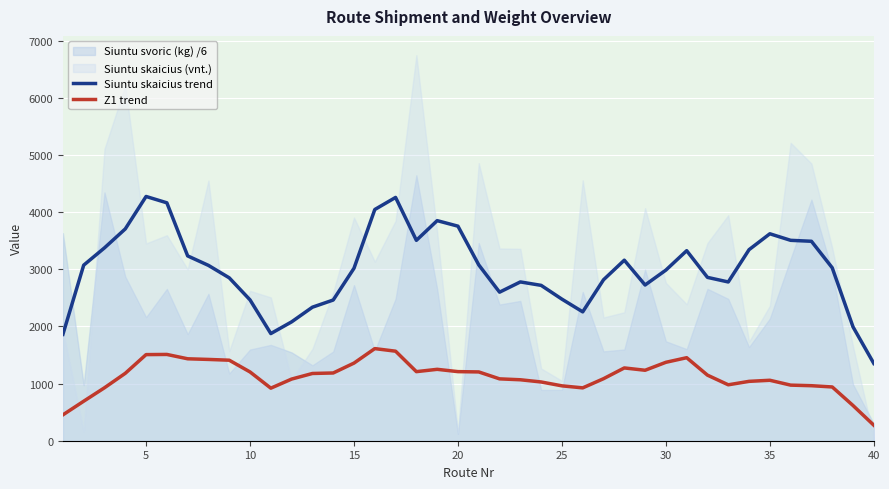

What is the minimum value for Z1 trend?

271.6